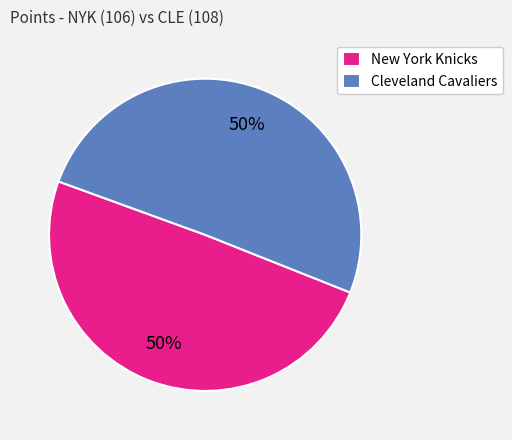

Approximately how many times larger is the value at New York Knicks compared to Cleveland Cavaliers?

1.0